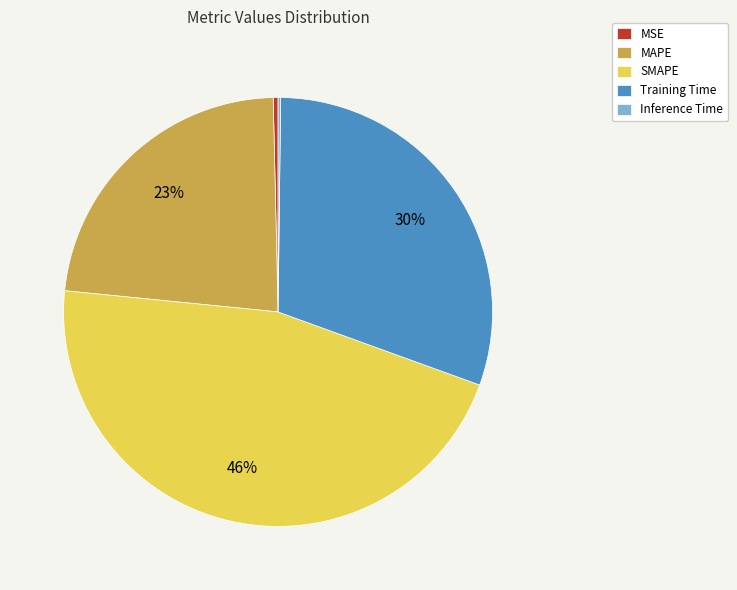

To the nearest percent, what portion does MAPE represent?

23%